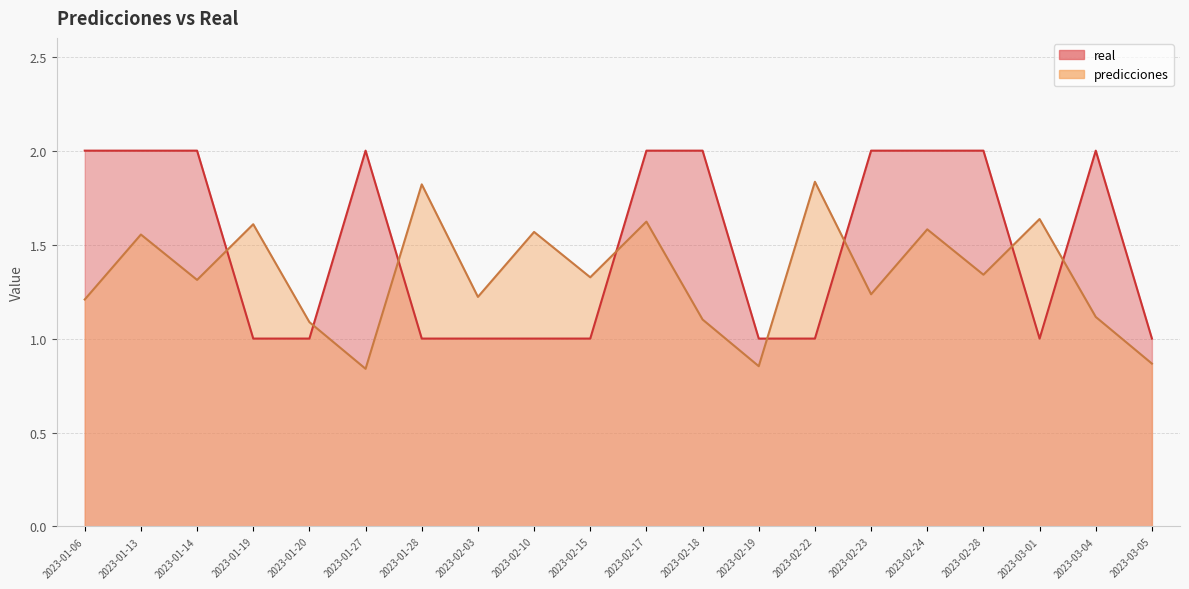

What is the sum of the real values at 2023-02-17 and 2023-03-05?

3.0